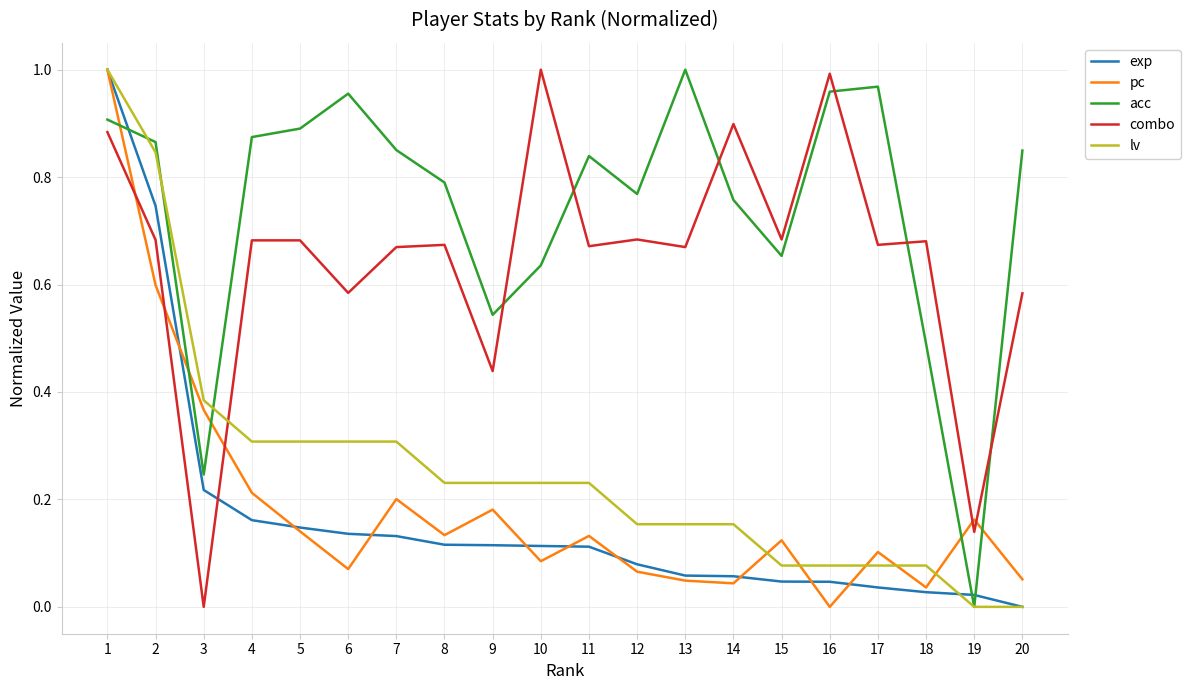

The pc series shows 0.2 at 5. True or false?

False